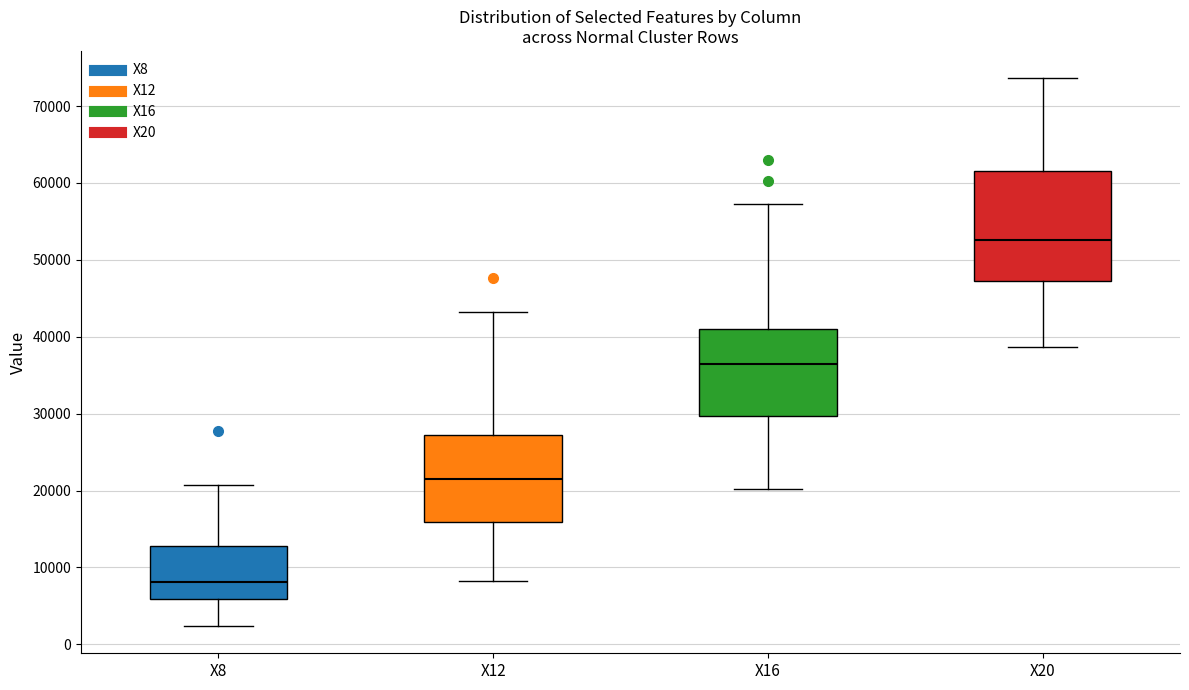

Reading left to right, read every box against the y-axis: the position of its median line, the range the box covers, and the ends of its whiskers. The values are not printed on the chart, so give them approximately, as read against the axis.

X8: median 8000, box 6000 to 13000, whiskers 2000 to 21000
X12: median 21000, box 16000 to 27000, whiskers 8000 to 43000
X16: median 36000, box 30000 to 41000, whiskers 20000 to 57000
X20: median 53000, box 47000 to 62000, whiskers 39000 to 74000